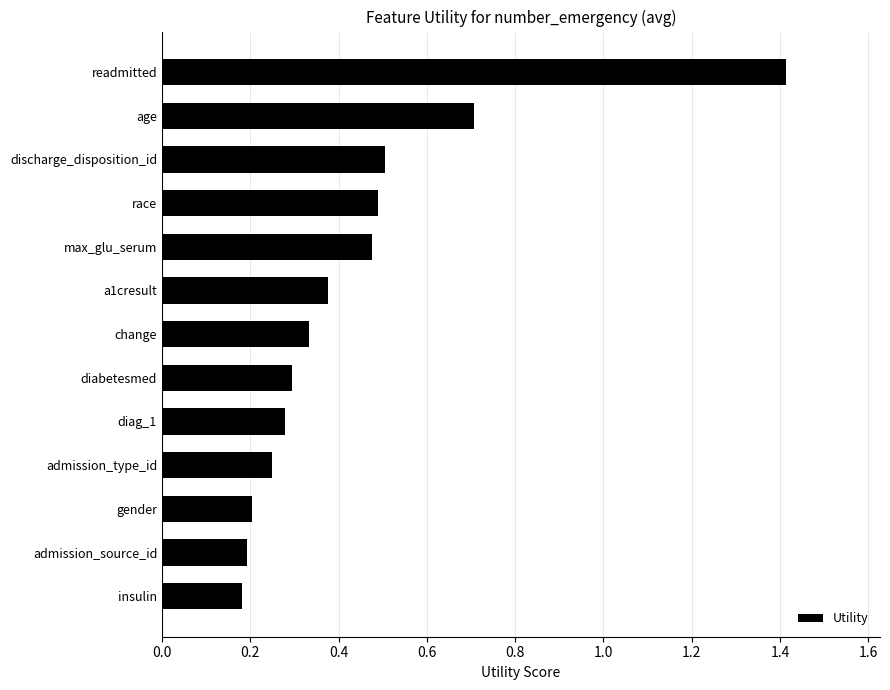

Between gender and a1cresult, which is larger?

a1cresult